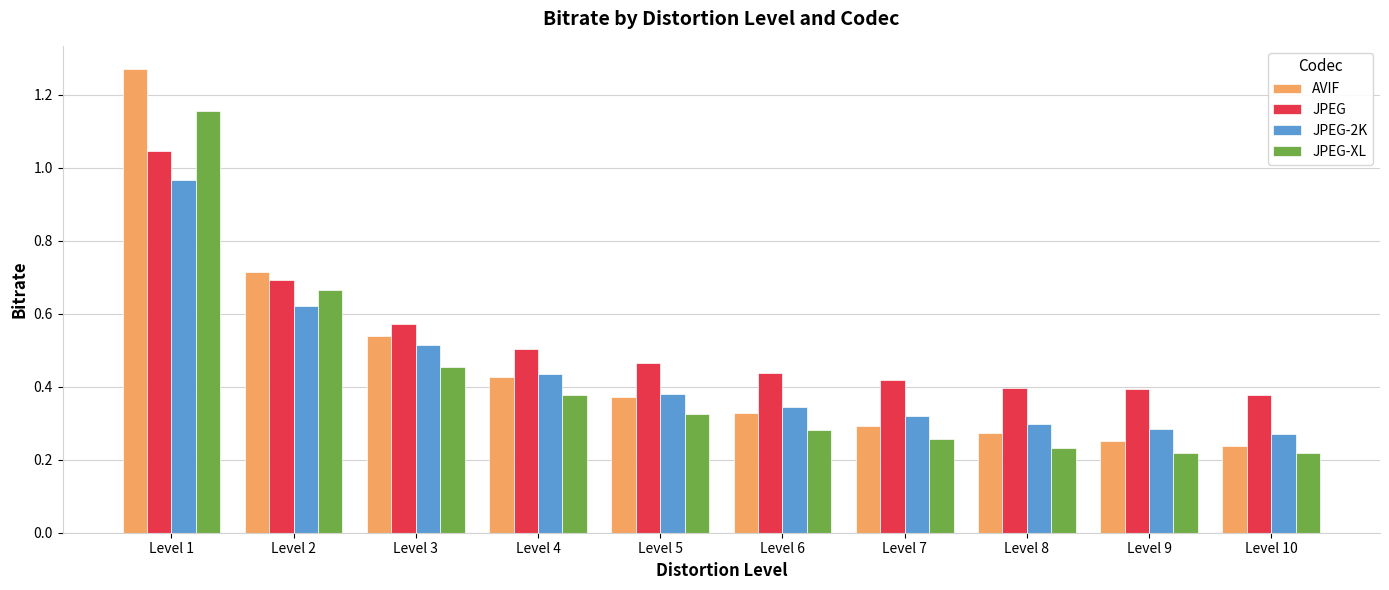

The JPEG-XL series shows 0.1 at Level 10. True or false?

False